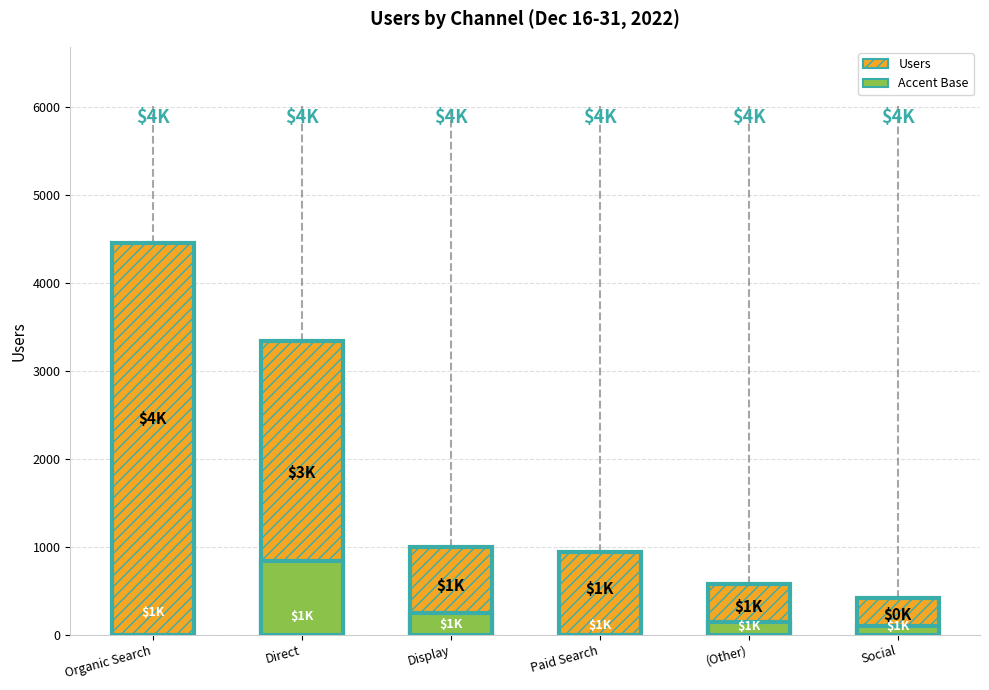

Does the chart contain any negative values?

No